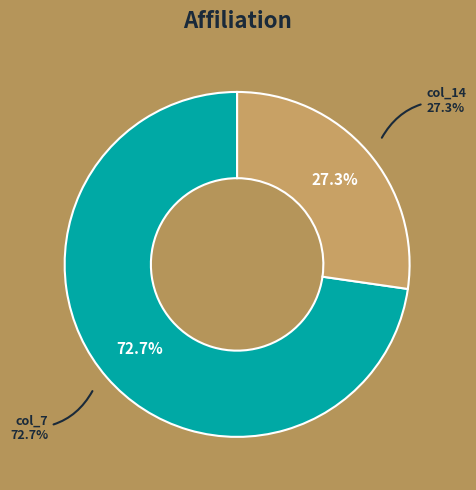

Which has a higher value, col_7 or col_14?

col_7